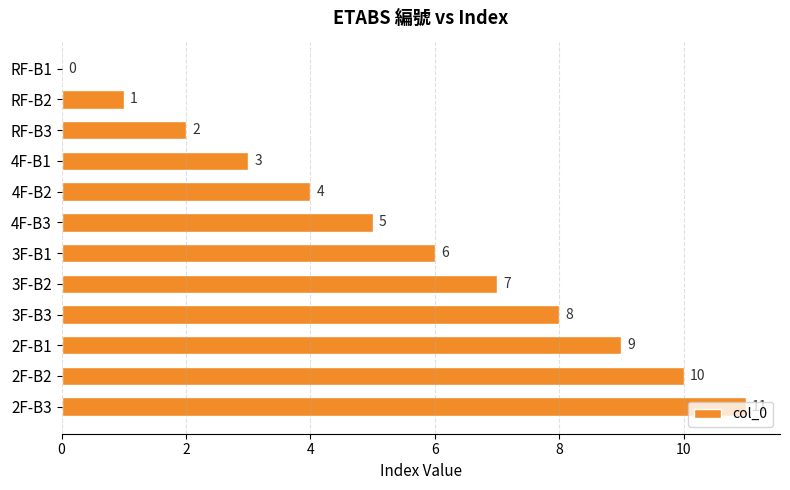

Which label corresponds to the largest value in the chart?

2F-B3